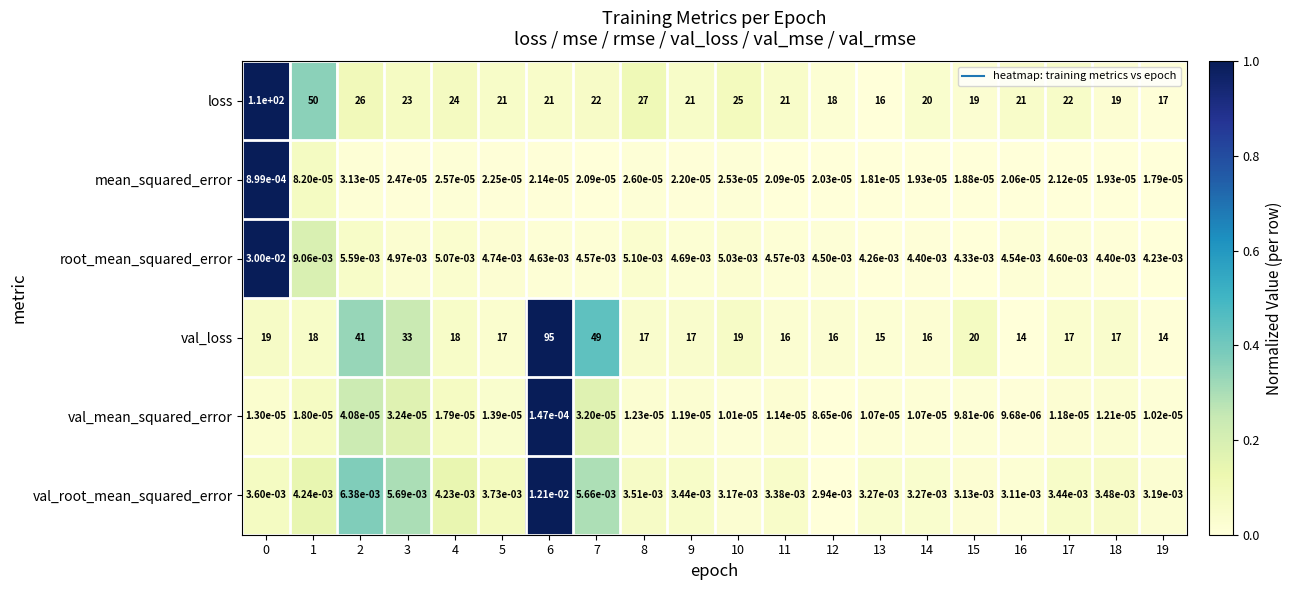

Which series has the largest range (max minus min)?

loss